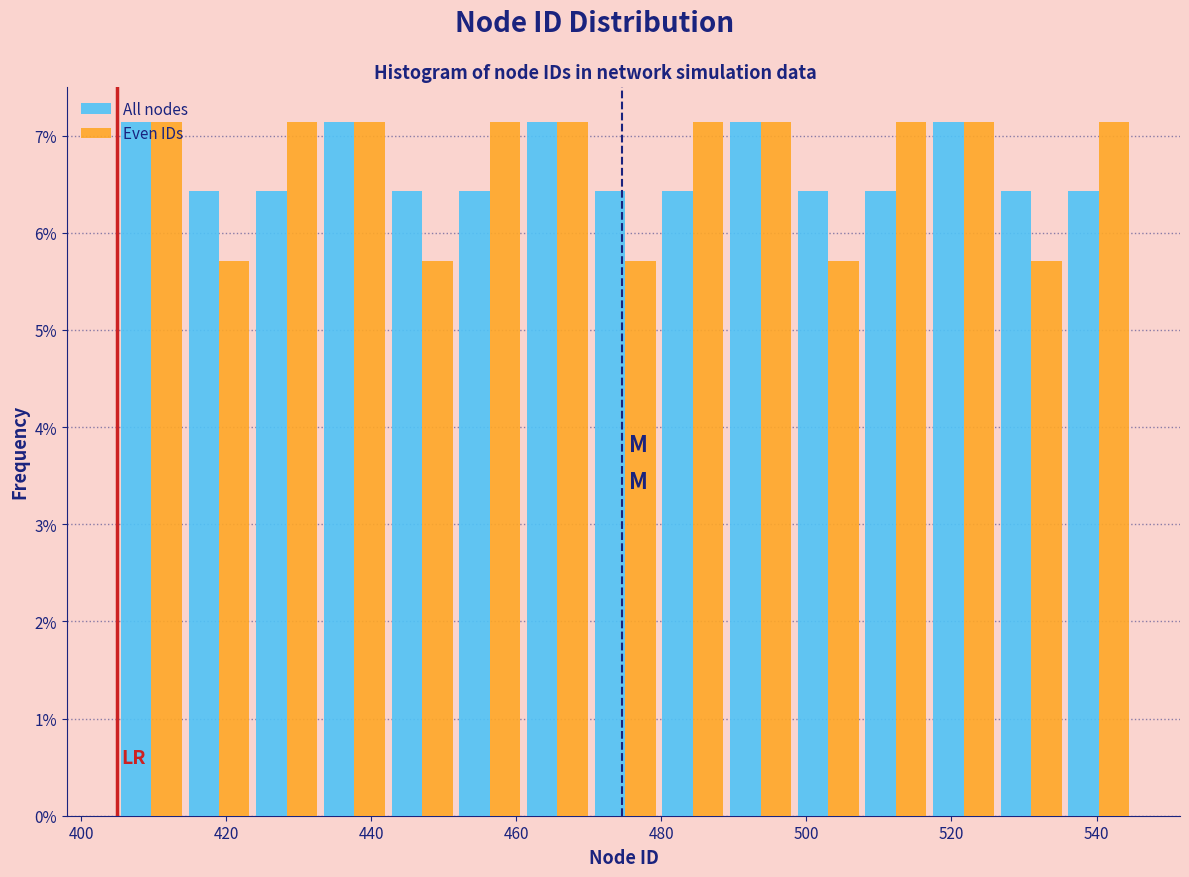

What is the height of the Even IDs bar covering 406 to 414 on the x-axis? Neither the bar edges nor the heights are printed on the chart, so give them approximately, as read against the axes.

7.1